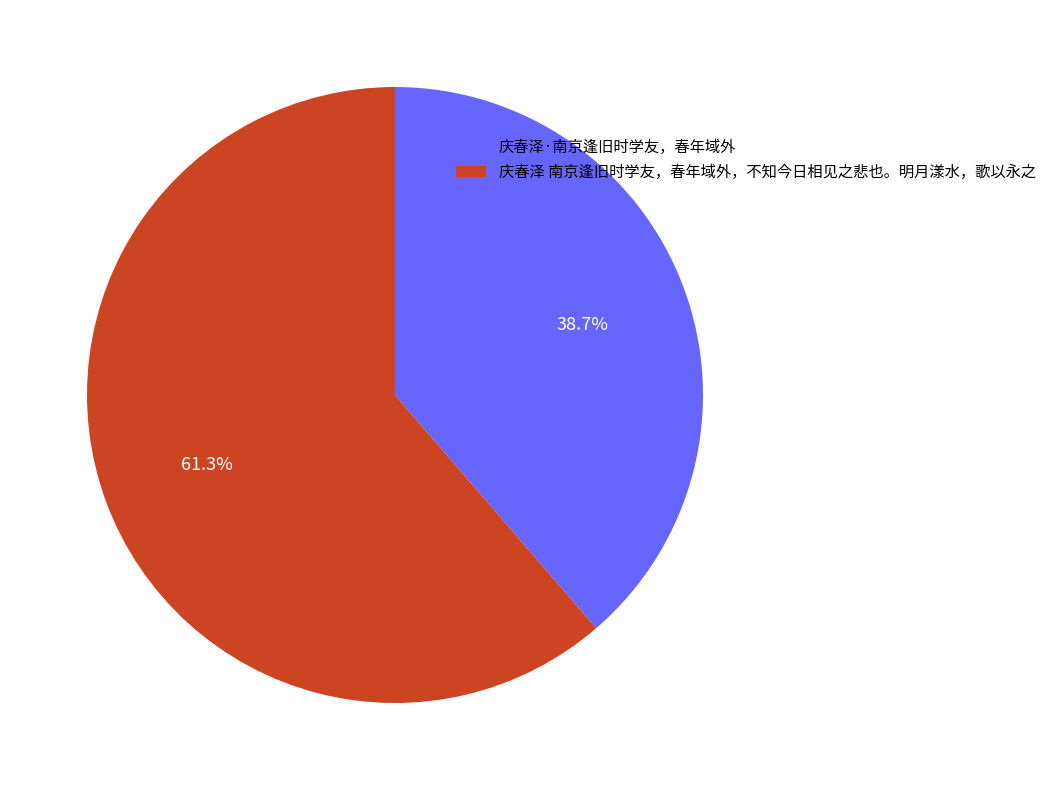

Is 庆春泽 南京逢旧时学友，春年域外，不知今日相见之悲也。明月漾水，歌以永之 the majority of the pie?

Yes